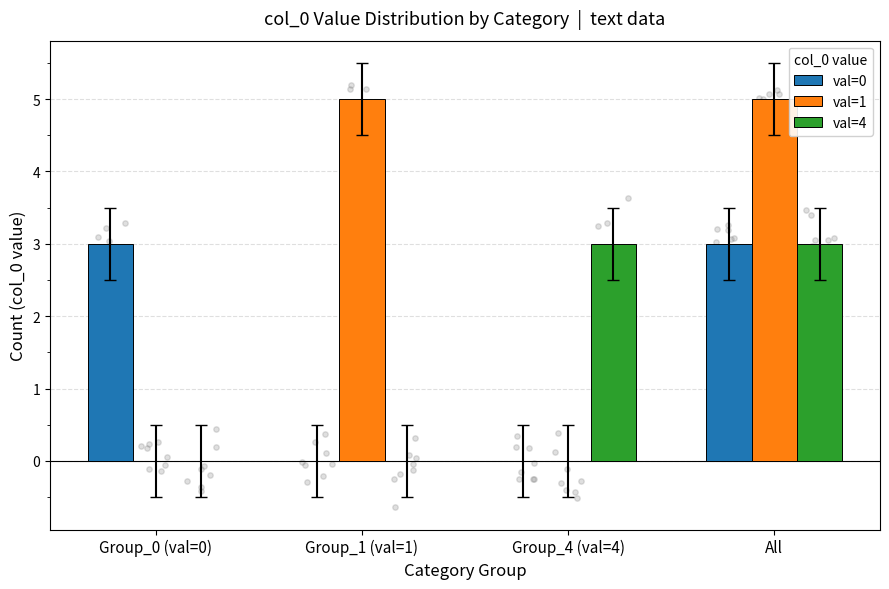

At how many categories does at least one series exceed 1?

4